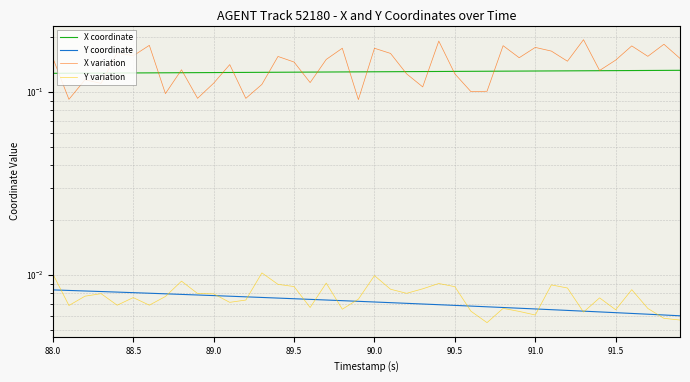

How many series are shown in this chart?

4